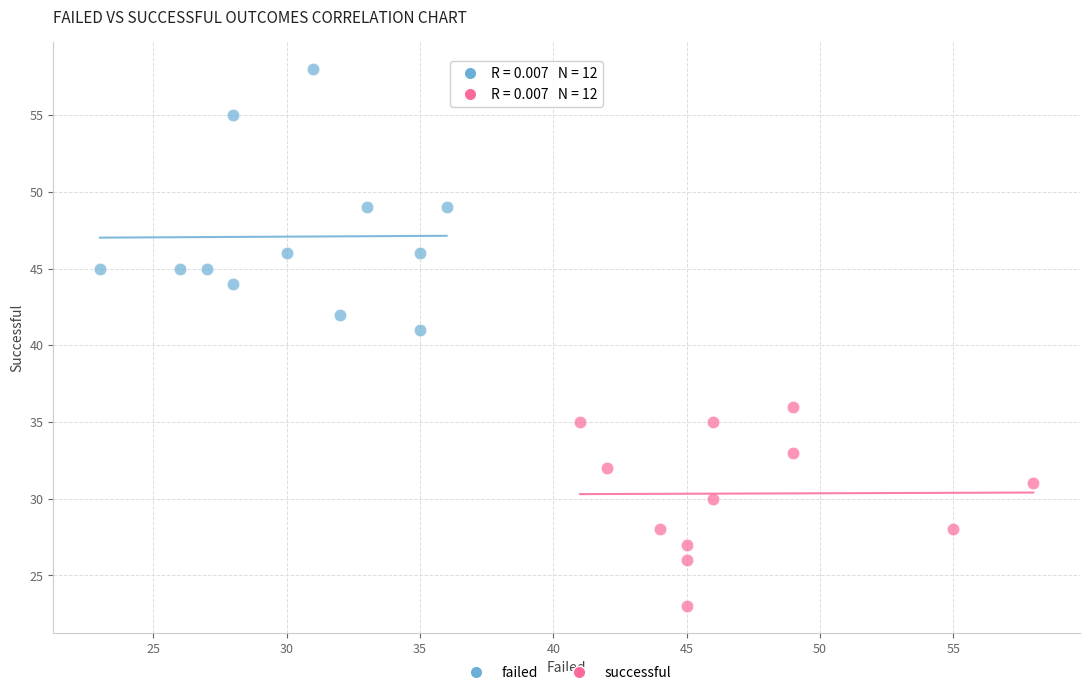

Which series has the largest Y range (max minus min)?

failed